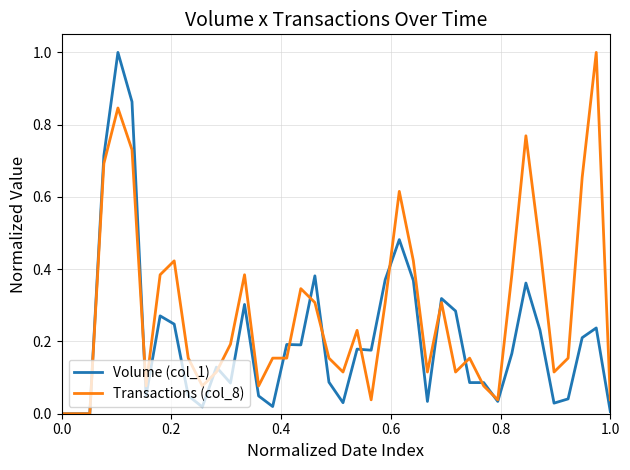

What is the difference between the maximum and minimum values in the Volume (col_1) series?

1.0